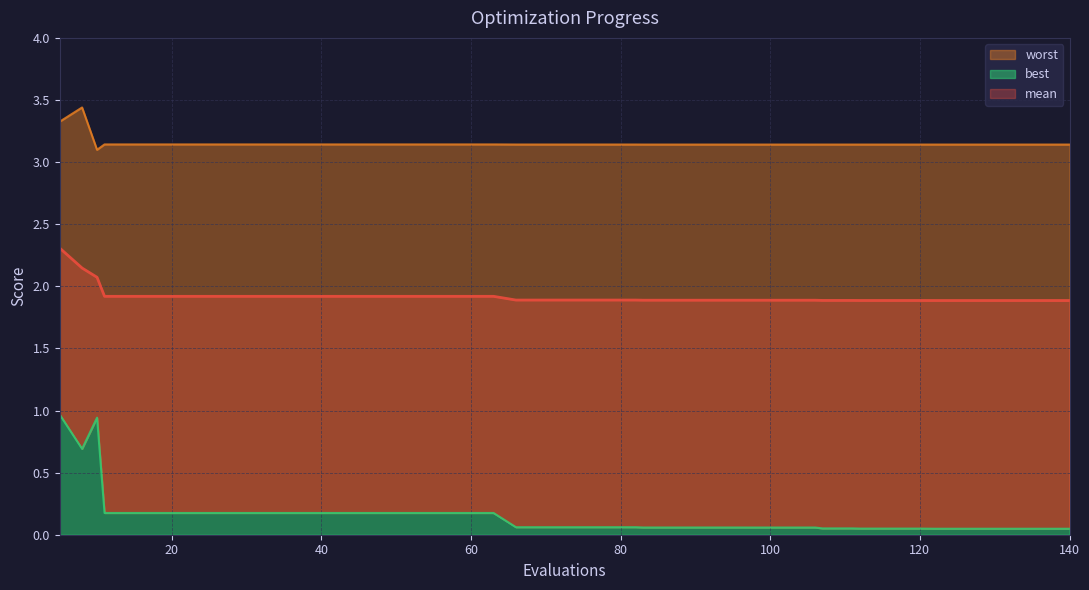

How many data points does each series have?

40